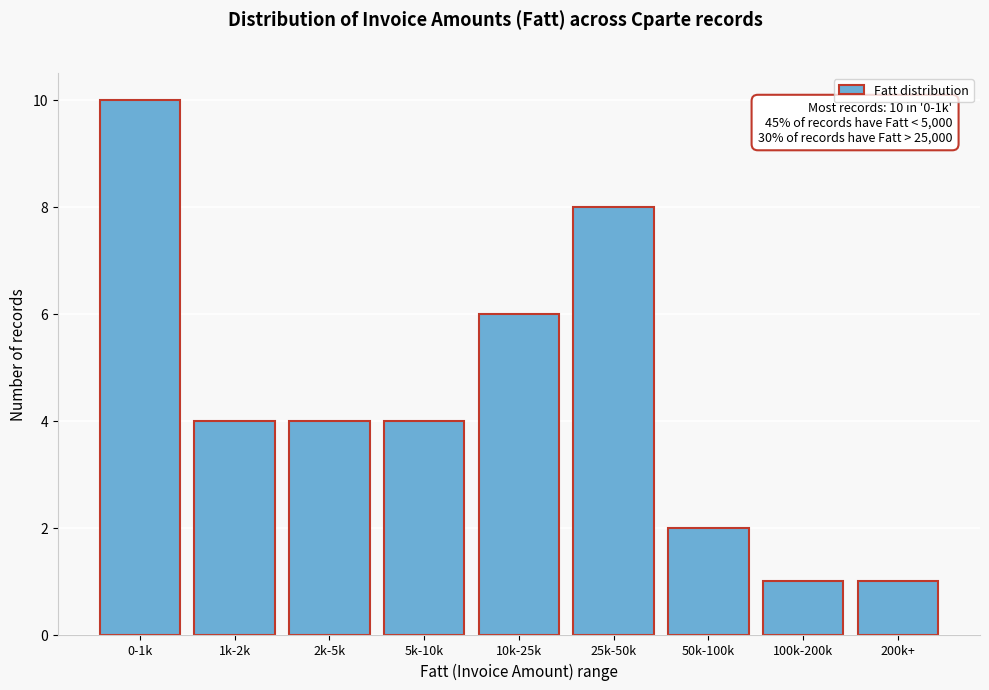

Reading left to right, transcribe all the data shown in this chart.

10	4	4	4	6	8	2	1	1